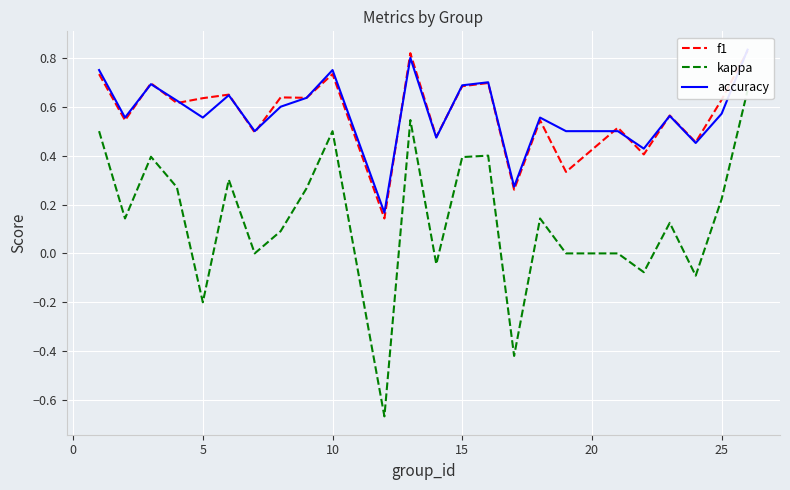

Reading left to right, list all the values displayed in this chart.

f1: 0.7	0.5	0.7	0.6	0.6	0.6	0.5	0.6	0.6	0.7	0.1	0.8	0.5	0.7	0.7	0.3	0.5	0.3	0.5	0.4	0.6	0.5	0.6	0.8
kappa: 0.5	0.1	0.4	0.3	-0.2	0.3	0.0	0.1	0.3	0.5	-0.7	0.5	-0.0	0.4	0.4	-0.4	0.1	0.0	0.0	-0.1	0.1	-0.1	0.2	0.7
accuracy: 0.8	0.6	0.7	0.6	0.6	0.6	0.5	0.6	0.6	0.8	0.2	0.8	0.5	0.7	0.7	0.3	0.6	0.5	0.5	0.4	0.6	0.5	0.6	0.8